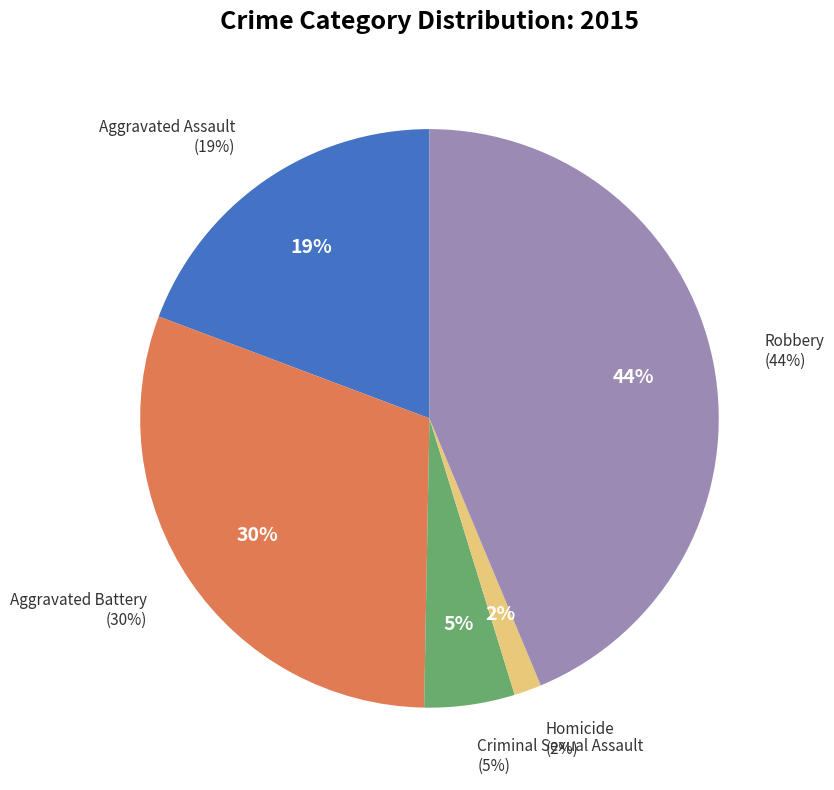

What percentage is the Aggravated Battery slice, to the nearest percent?

30%